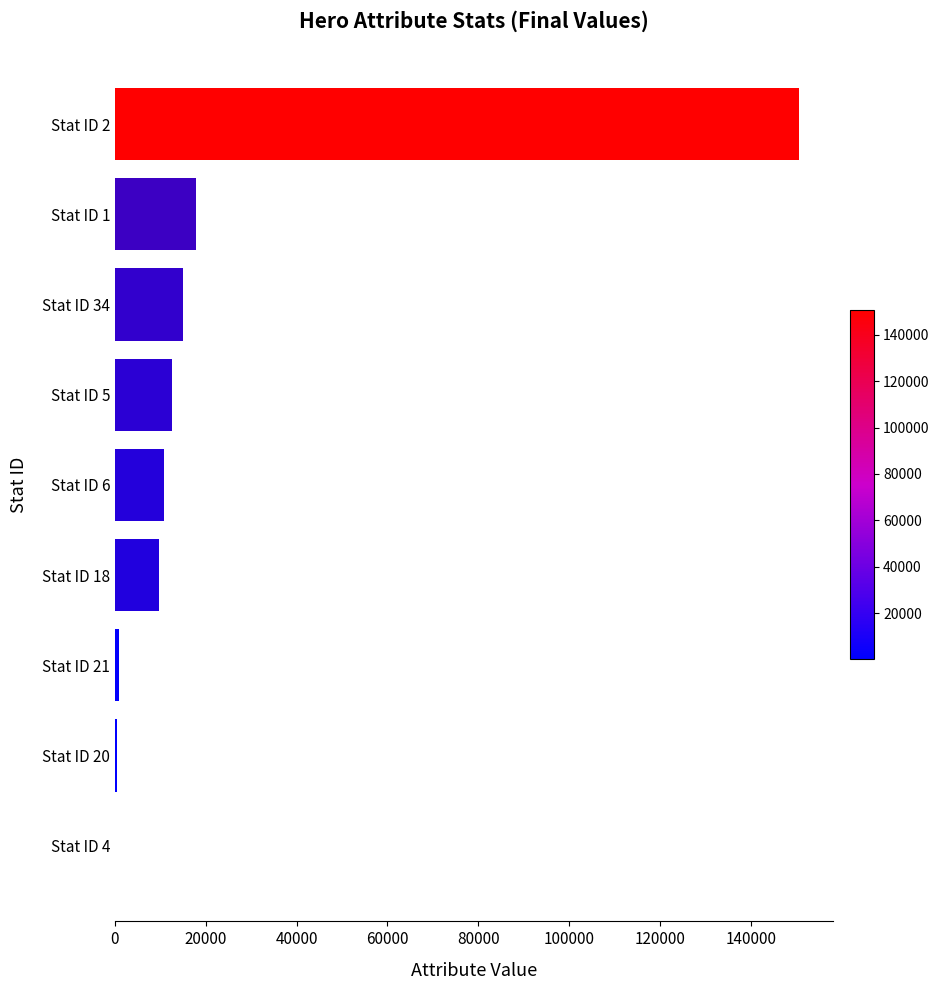

Which label corresponds to the largest value in the chart?

Stat ID 2